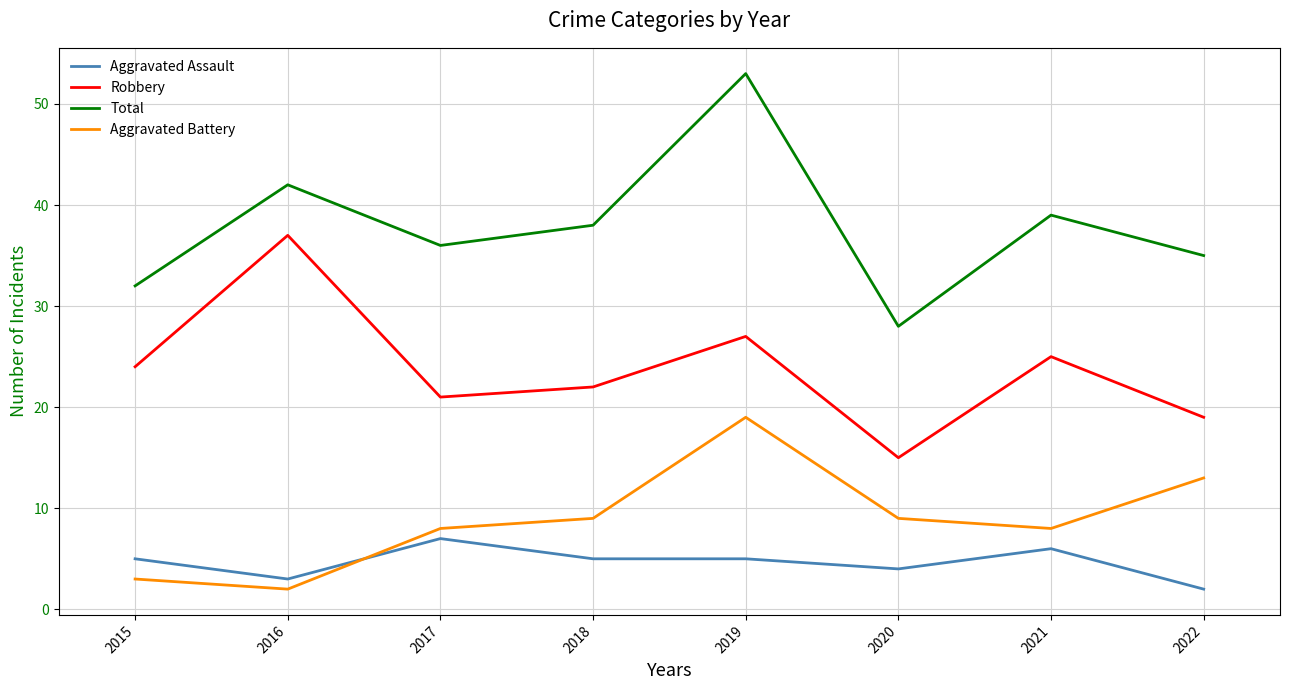

What is the total value across all series at 2015?

64